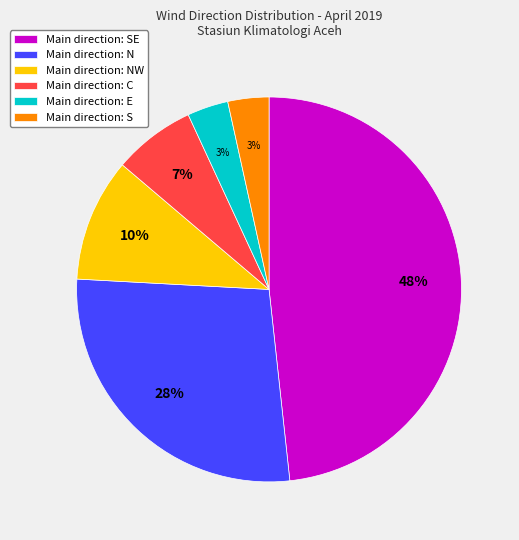

Between Main direction: SE and Main direction: C, which is larger?

Main direction: SE